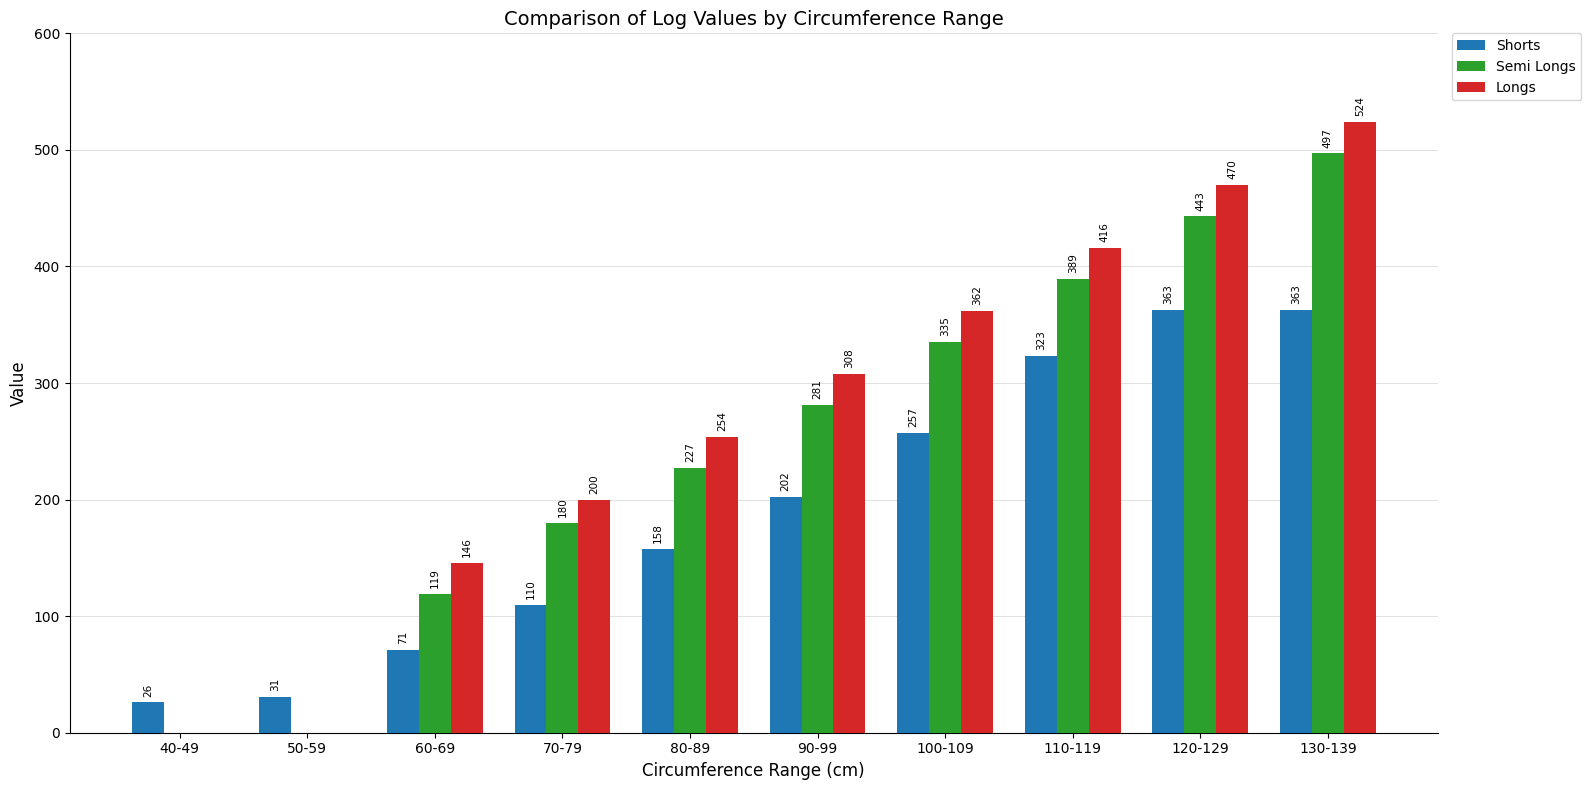

How many distinct data groups are displayed?

3